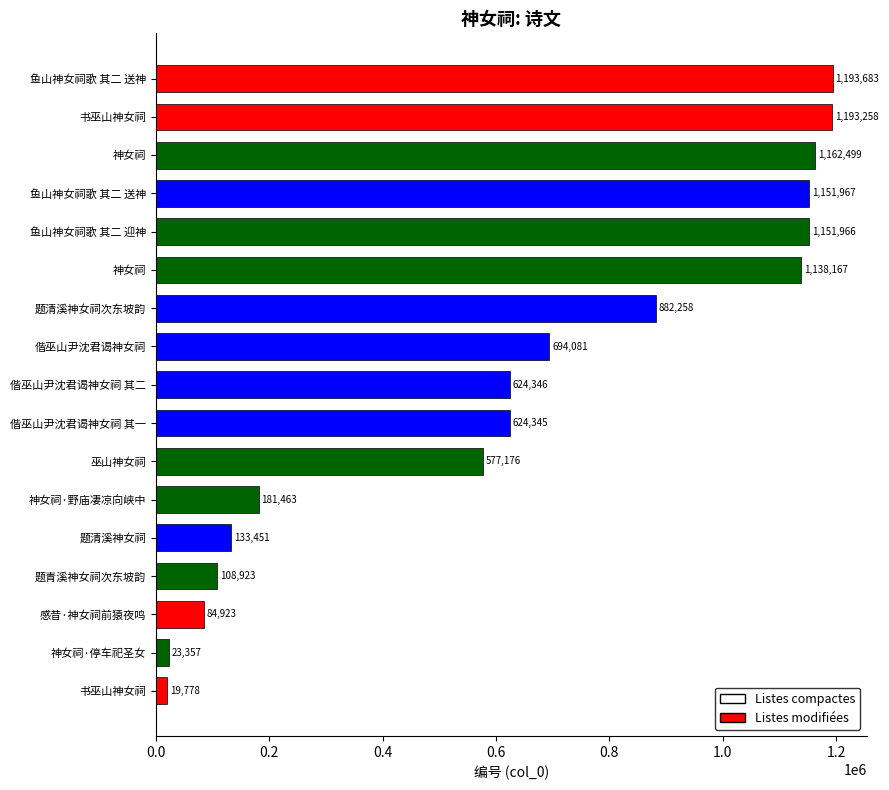

Are the bars horizontal?

Yes